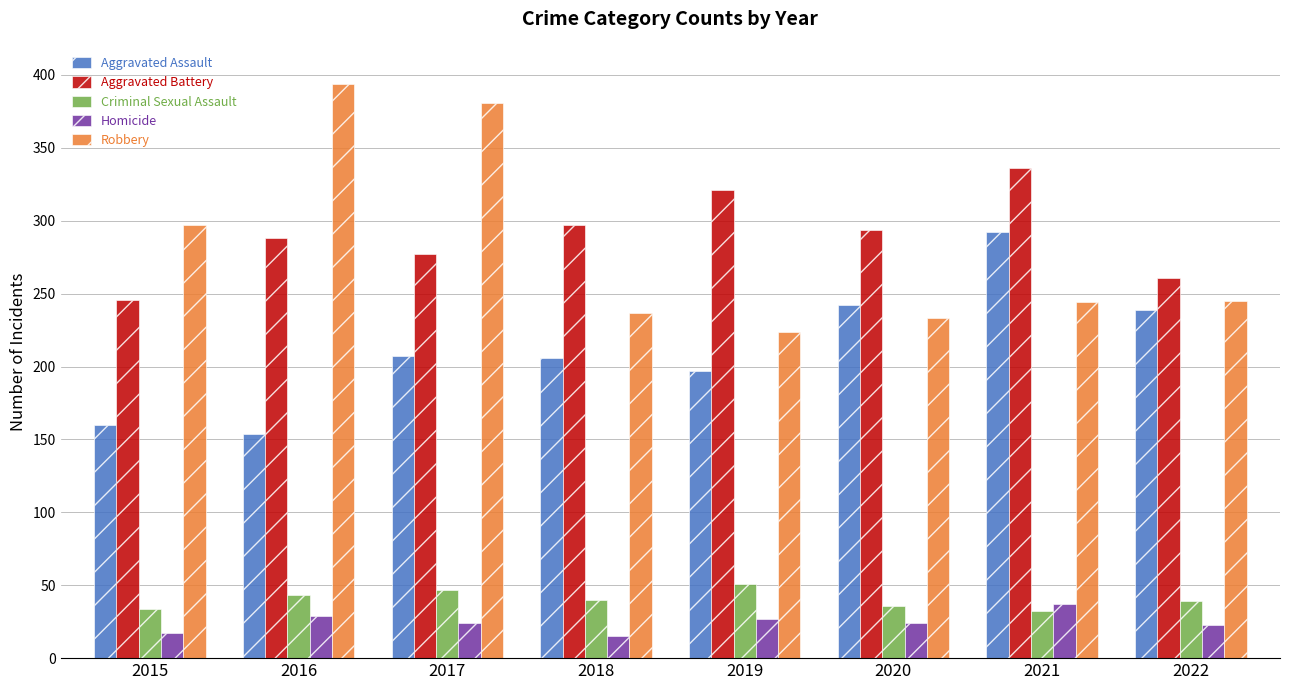

Which series changed the most between 2017 and 2021?

Robbery